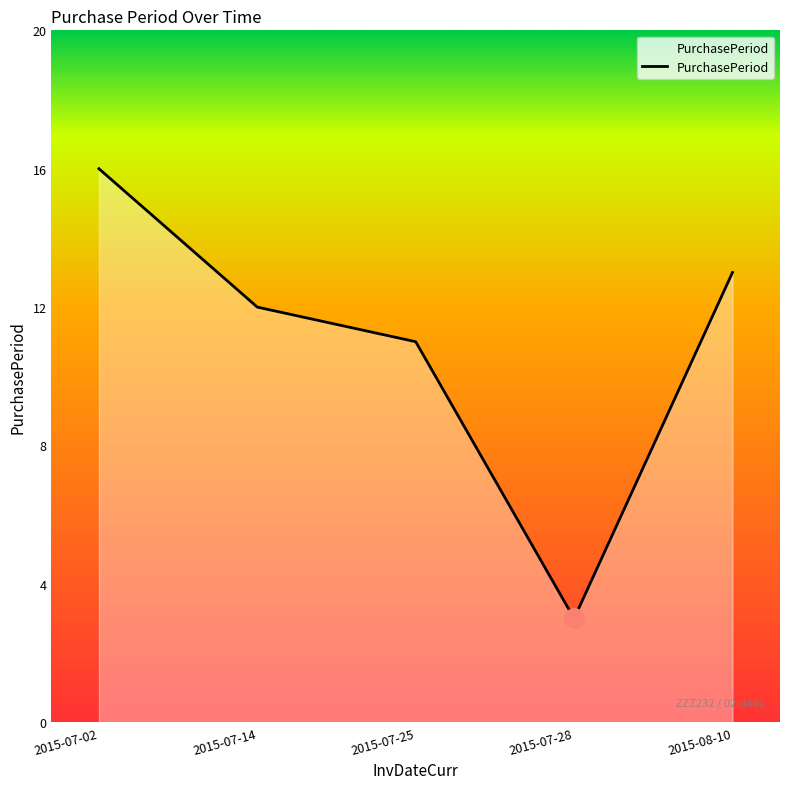

Which label corresponds to the smallest value in the chart?

2015-07-28